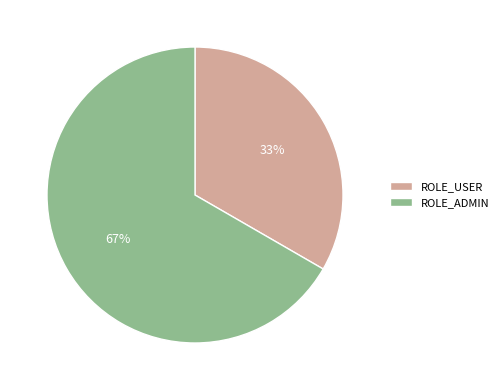

Which slice is the smallest?

ROLE_USER